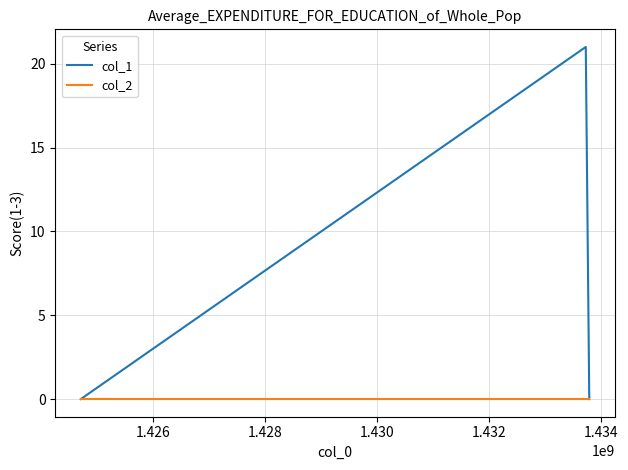

Rank the series by their average value, from lowest to highest.

col_2, col_1